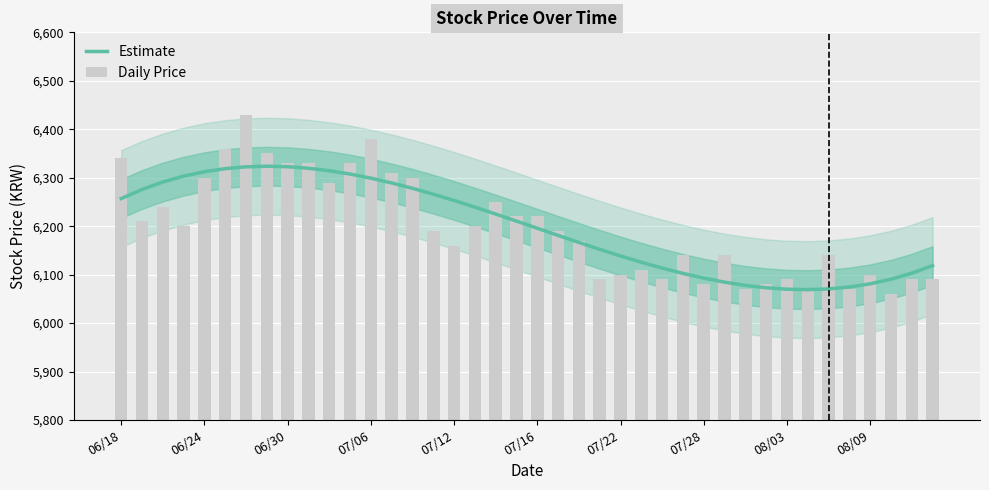

Reading left to right, extract all data points from this chart.

Estimate: 6257.0	6275.7	6291.1	6303.3	6312.4	6318.8	6322.5	6323.7	6322.7	6319.5	6314.4	6307.5	6299.1	6289.2	6278.1	6266.0	6253.0	6239.3	6225.0	6210.5	6195.7	6181.0	6166.4	6152.2	6138.5	6125.6	6113.6	6102.6	6092.8	6084.5	6077.8	6072.9	6069.9	6069.1	6070.5	6074.5	6081.1	6090.5	6103.0	6118.7
Daily Price: 6340.0	6210.0	6240.0	6200.0	6300.0	6360.0	6430.0	6350.0	6330.0	6330.0	6290.0	6330.0	6380.0	6310.0	6300.0	6190.0	6160.0	6200.0	6250.0	6220.0	6220.0	6190.0	6170.0	6090.0	6100.0	6110.0	6090.0	6140.0	6080.0	6140.0	6070.0	6080.0	6090.0	6070.0	6140.0	6070.0	6100.0	6060.0	6090.0	6090.0